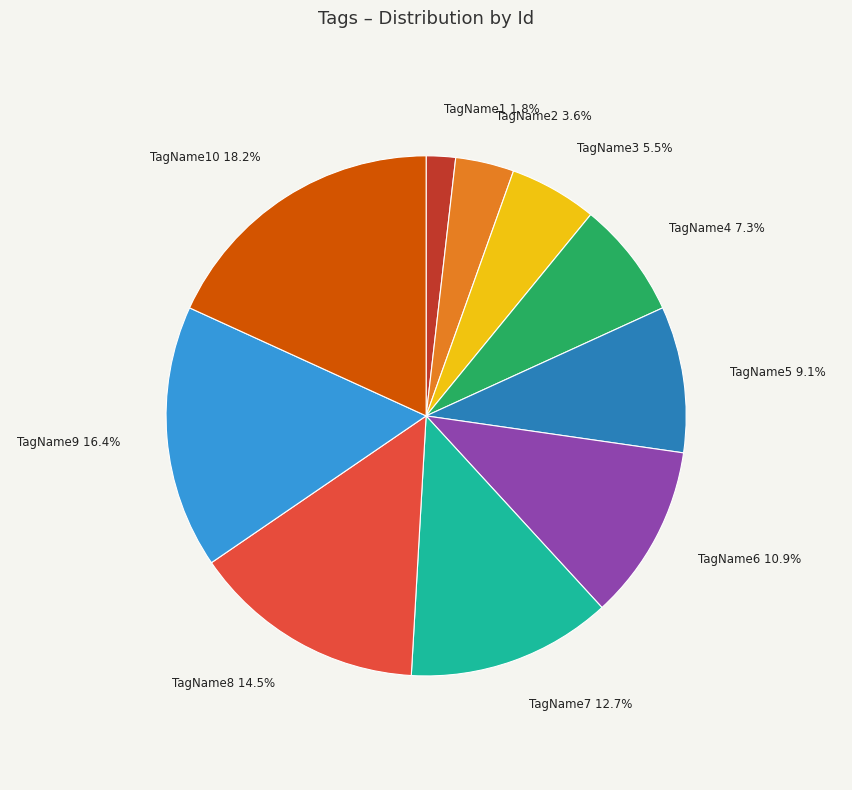

To the nearest percent, what is the difference between the largest and smallest slice percentages?

16%